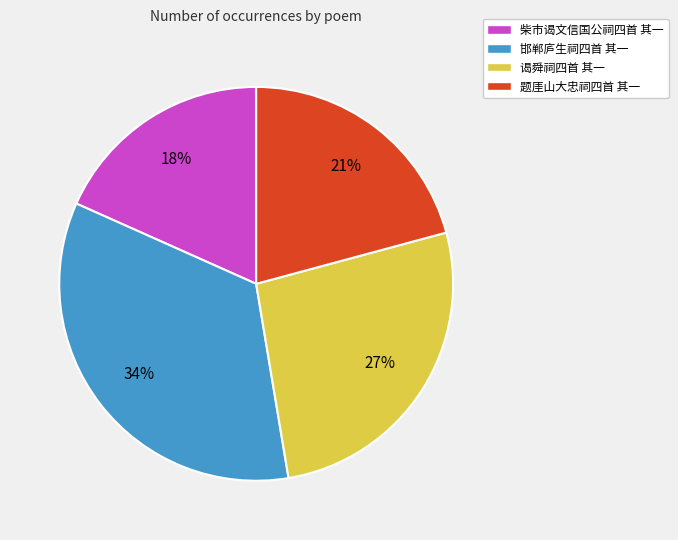

Which category has the biggest portion of the pie?

邯郸庐生祠四首 其一